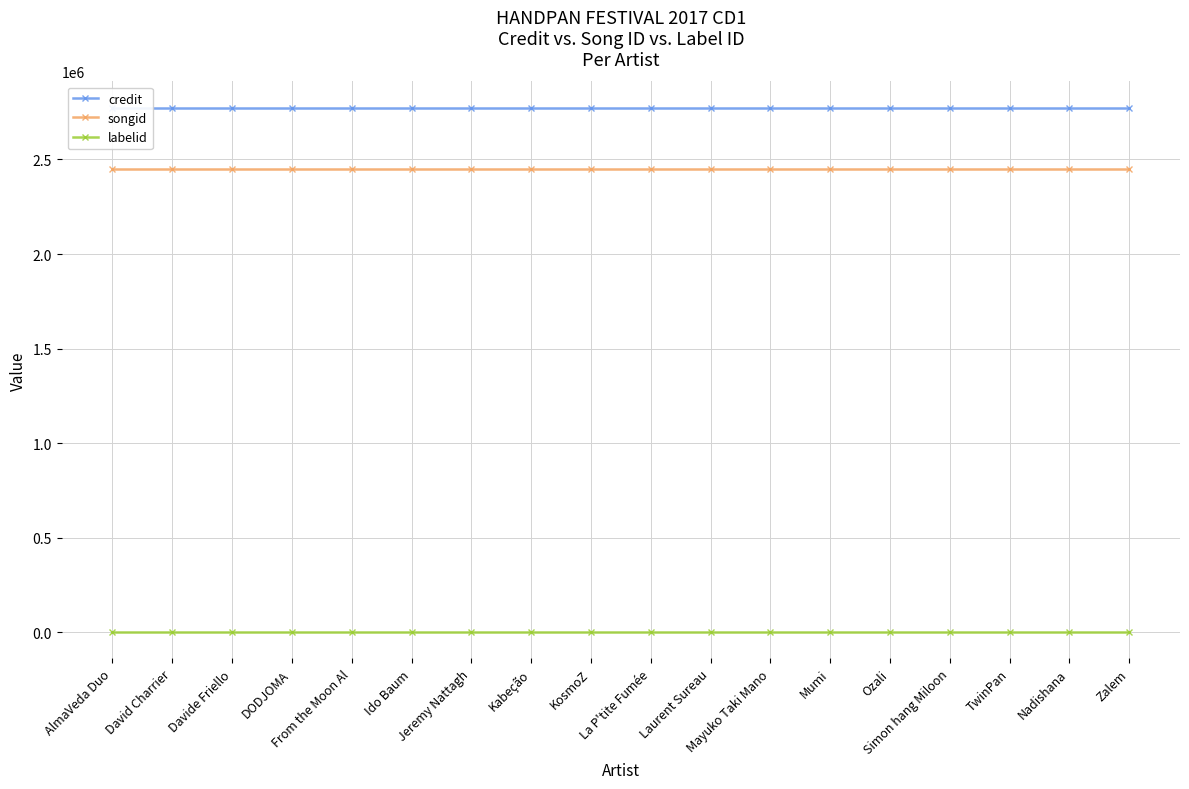

List the series in order of their peak value, highest first.

credit, songid, labelid